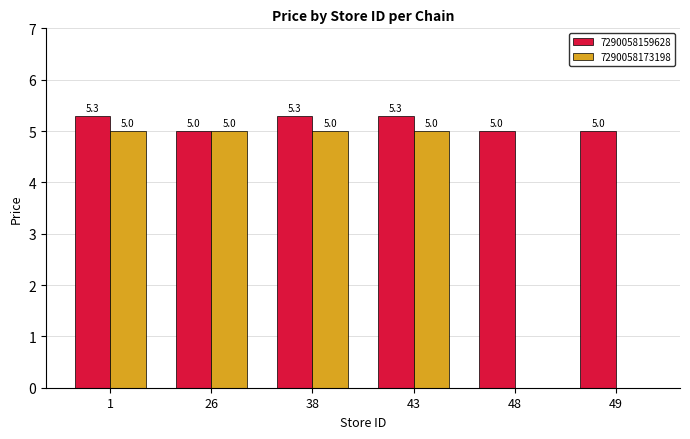

The value of 7290058173198 at 43 is 5.0. True or false?

True